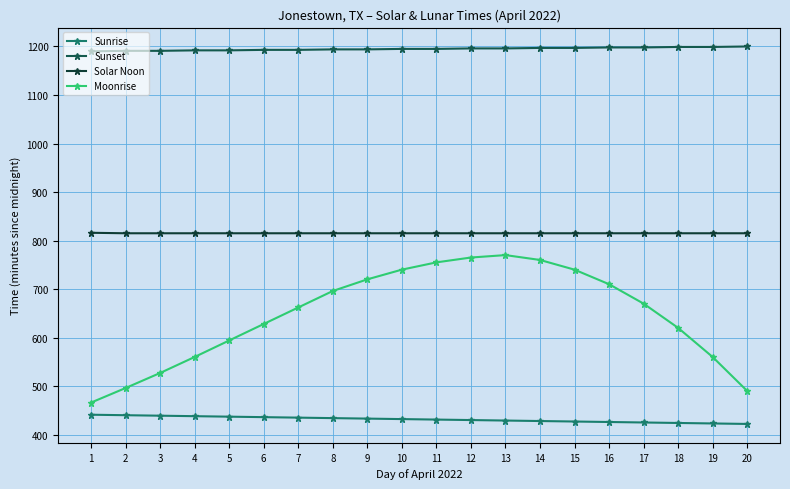

How many distinct data groups are displayed?

4